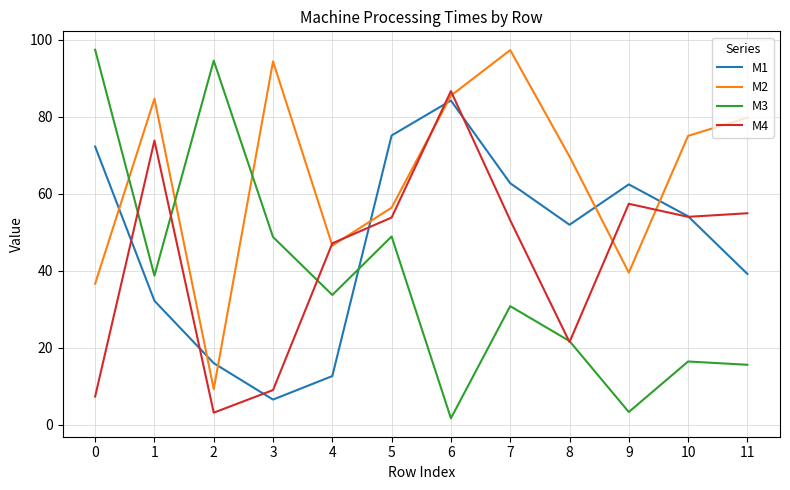

True or false: M1 and M2 cross at least once.

True